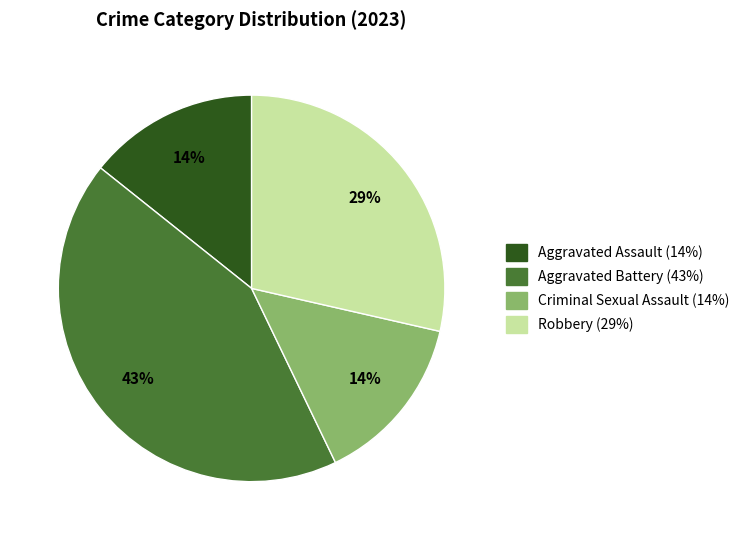

How many segments does this pie chart have?

4